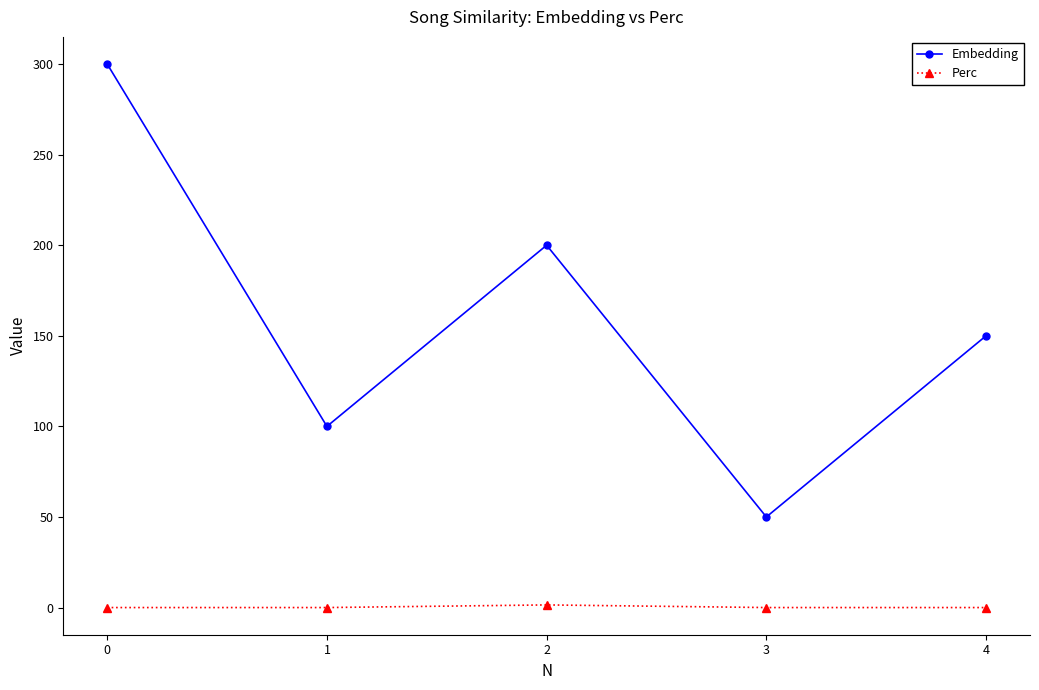

Is the value of Perc at 0 greater than the value of Embedding at 2?

No